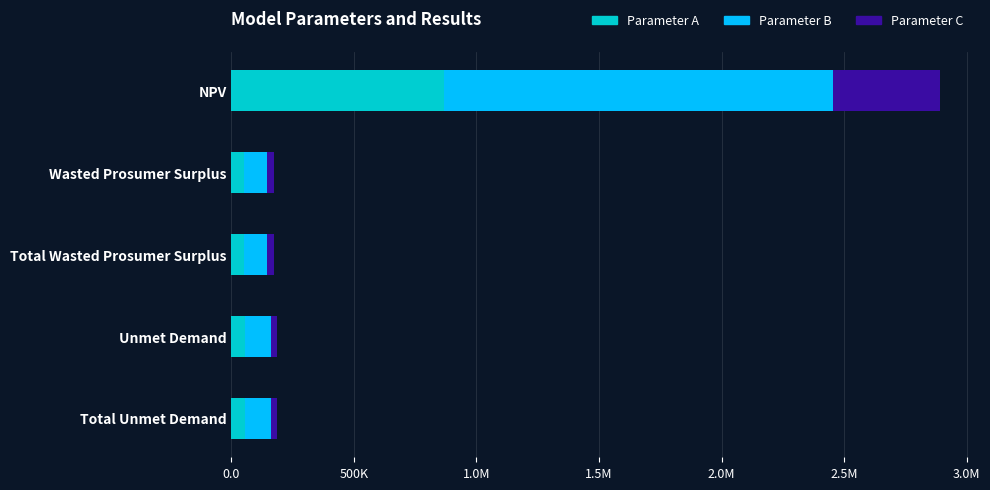

What are all the series names shown in the legend?

Parameter A, Parameter B, Parameter C